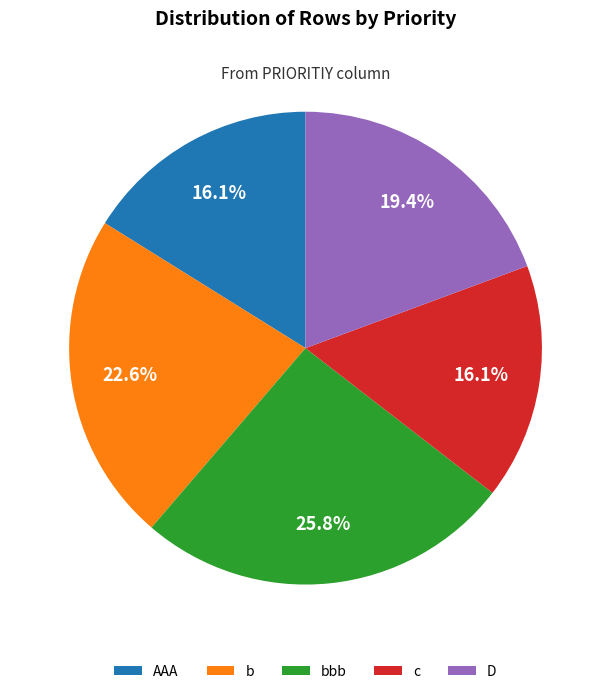

Which slice is the largest?

bbb